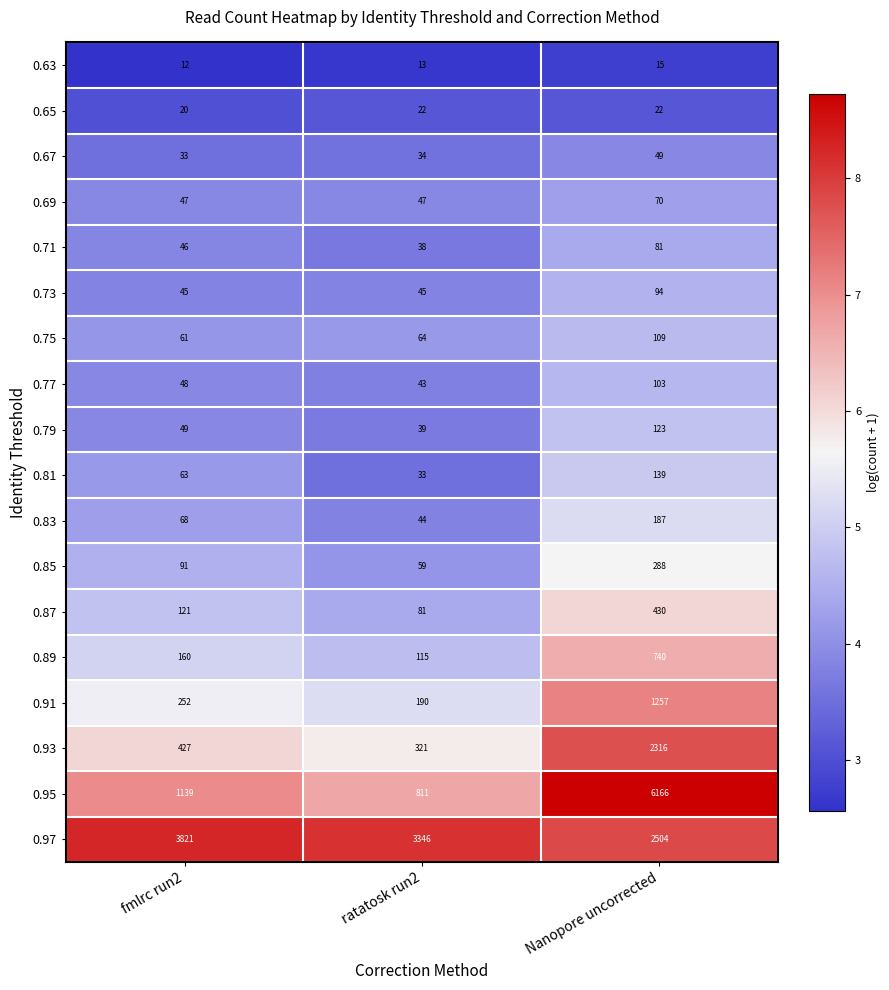

What is the difference between the second highest and minimum values in the 0.95 series?

328